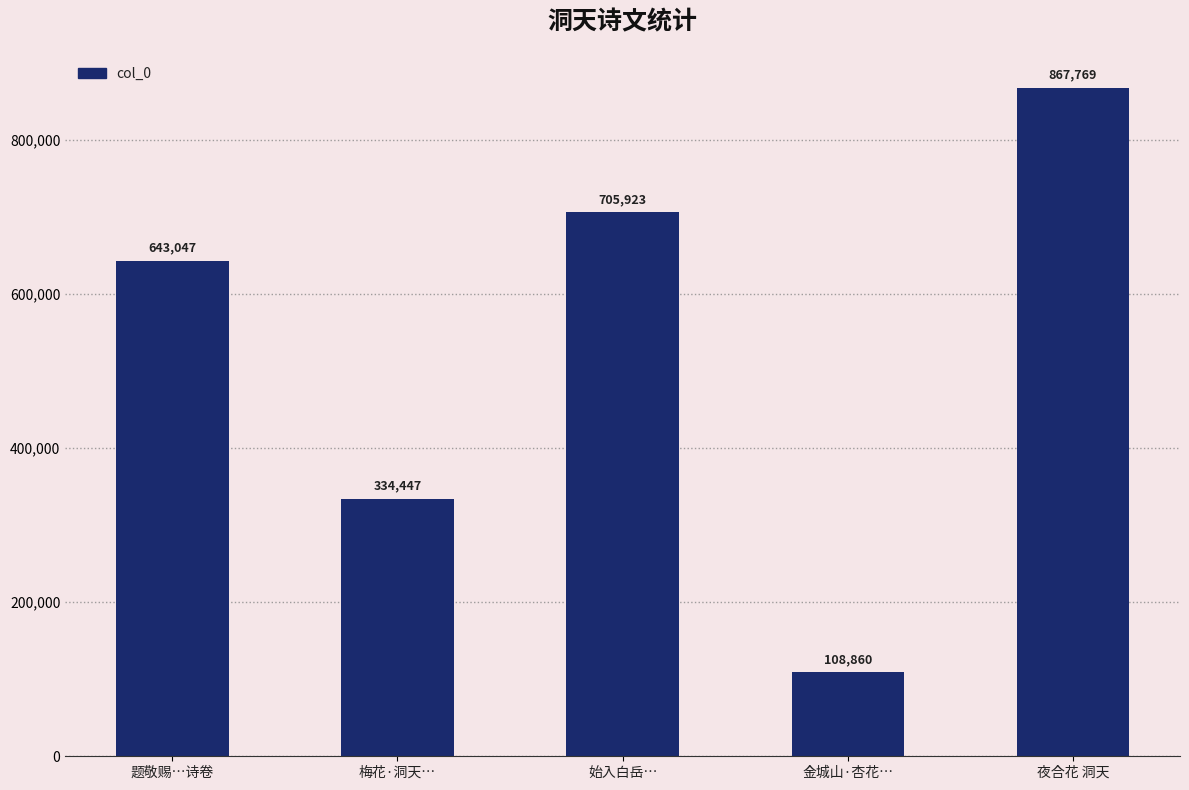

What is the sum of all values?

2660046